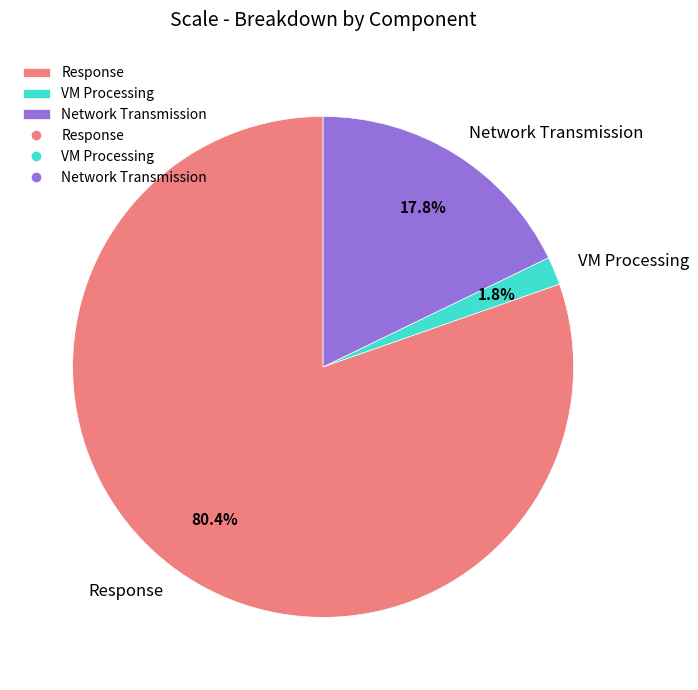

Rank the categories by value from lowest to highest.

VM Processing, Network Transmission, Response